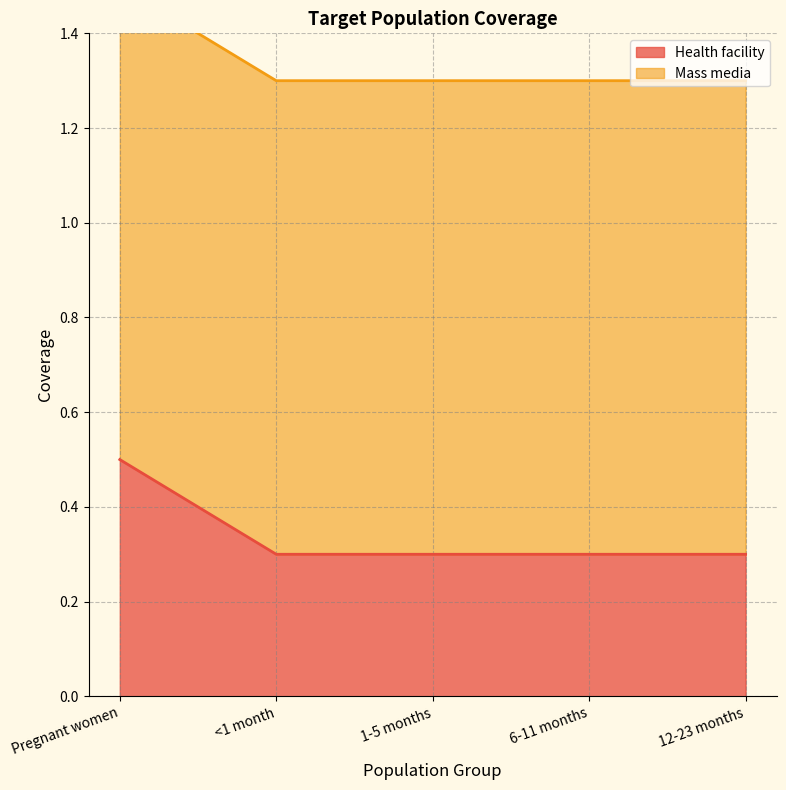

Rank the categories by value from lowest to highest.

<1 month, 1-5 months, 6-11 months, 12-23 months, Pregnant women